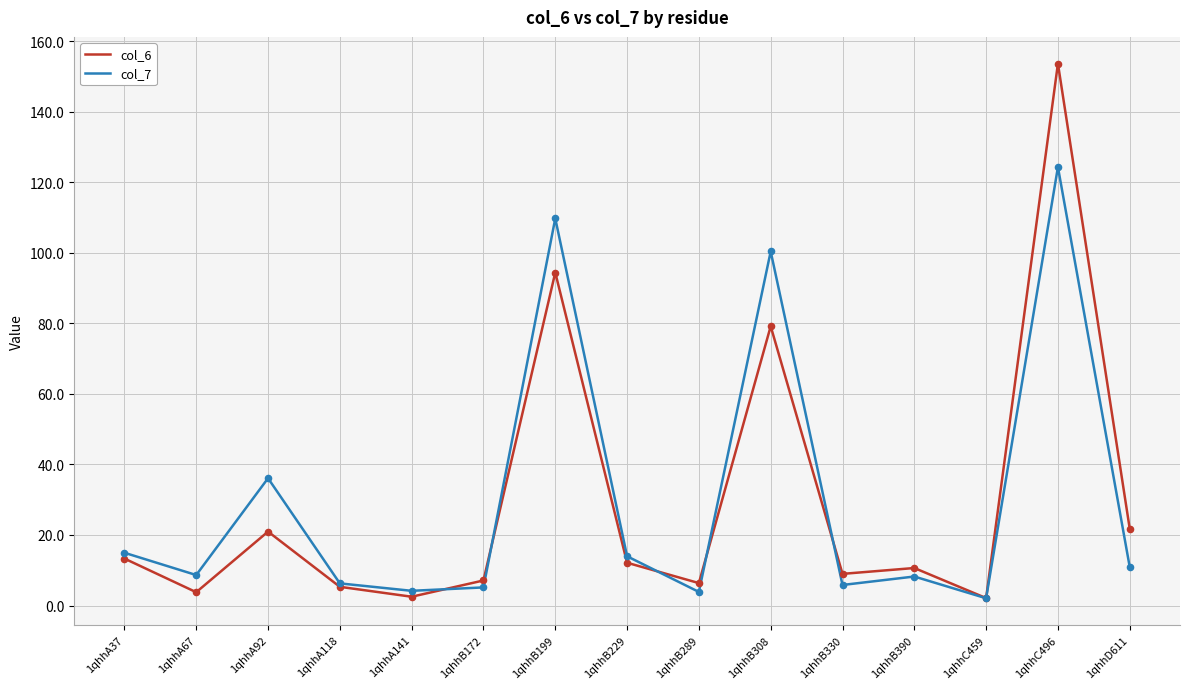

Which series has the widest spread of values?

col_6